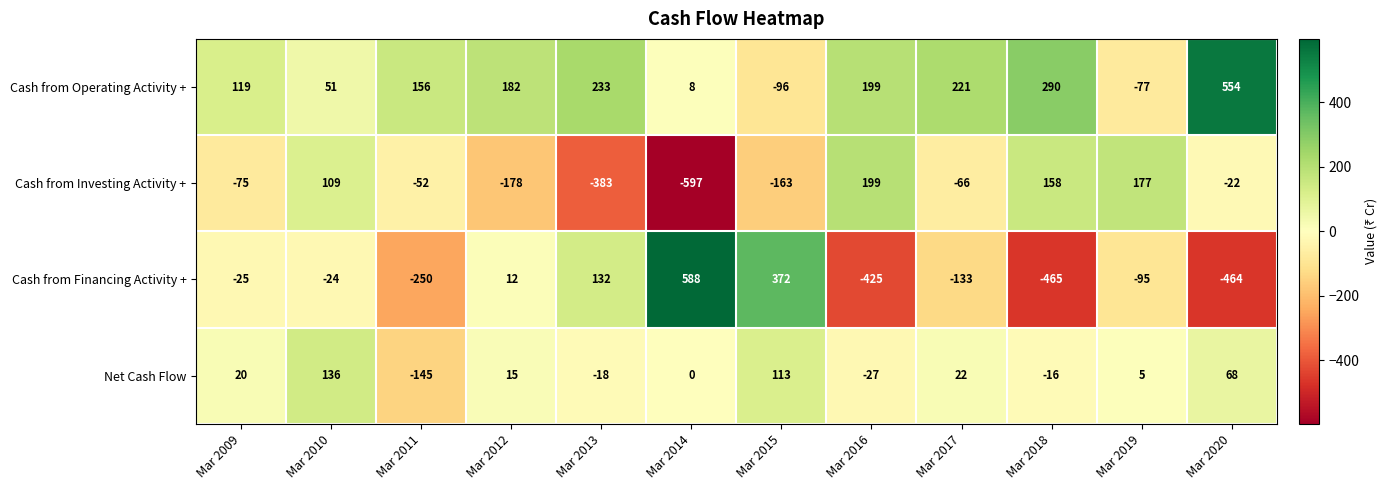

True or false: Cash from Financing Activity + has a value of 39 at Mar 2013.

False